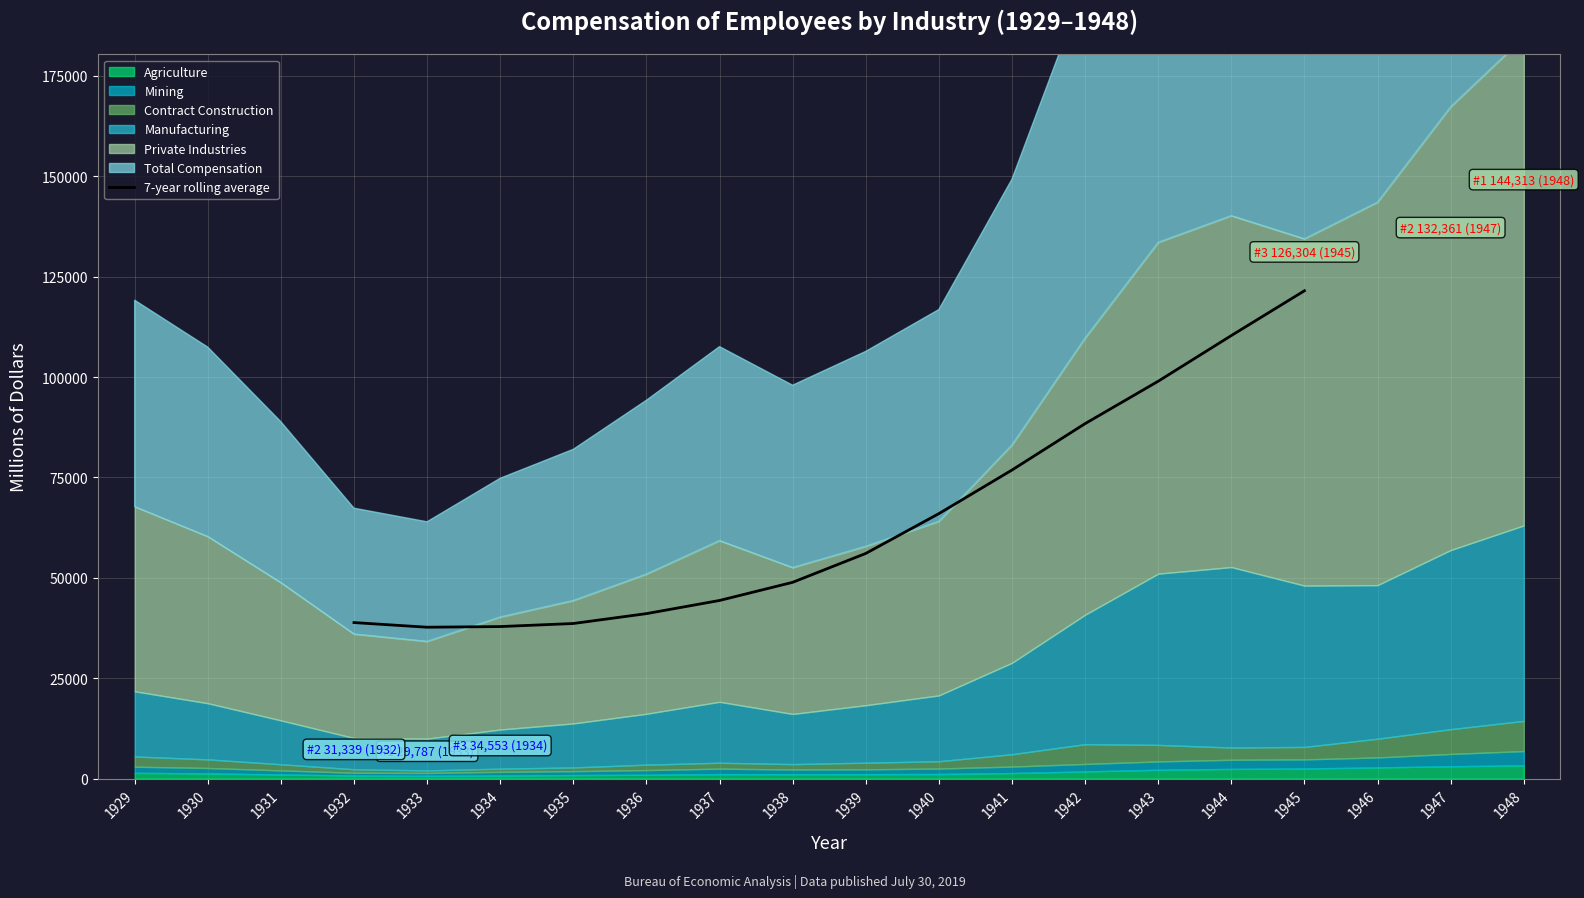

What is the change in value from 1933 to 1945?

+83806.4